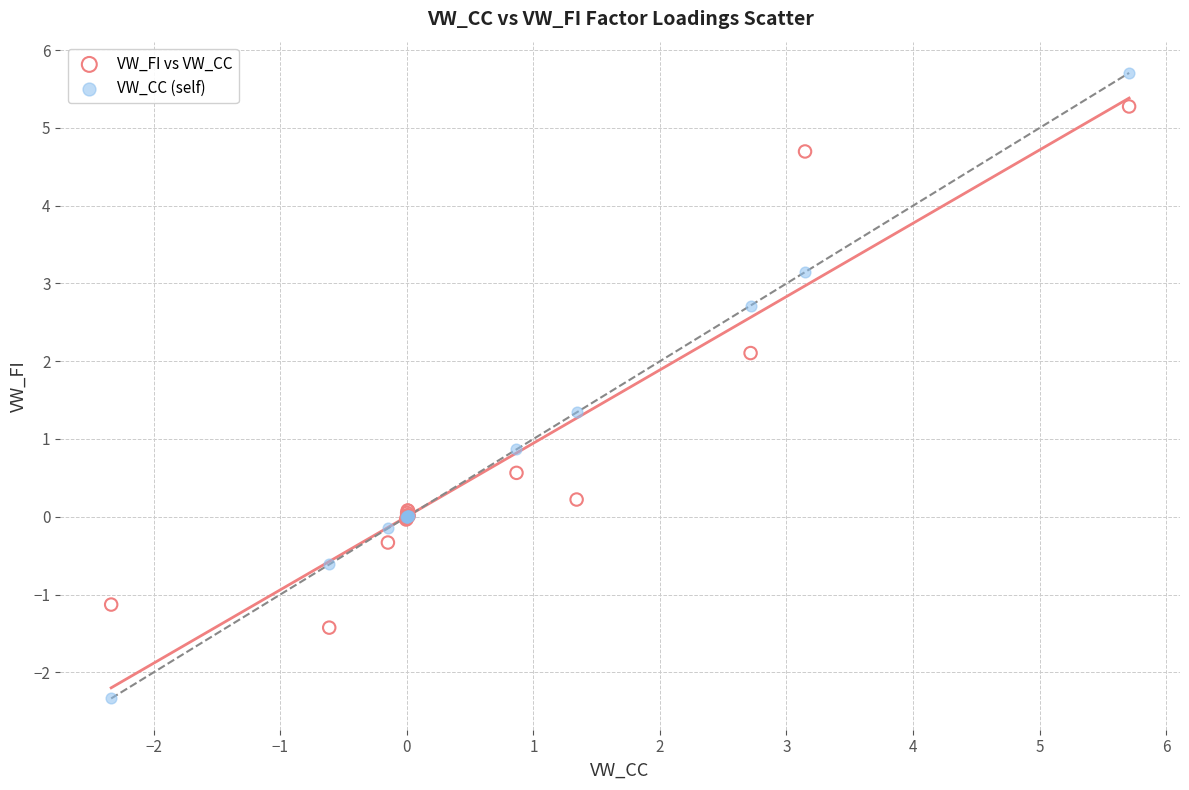

What are all the series names shown in the legend?

VW_FI vs VW_CC, VW_CC (self)